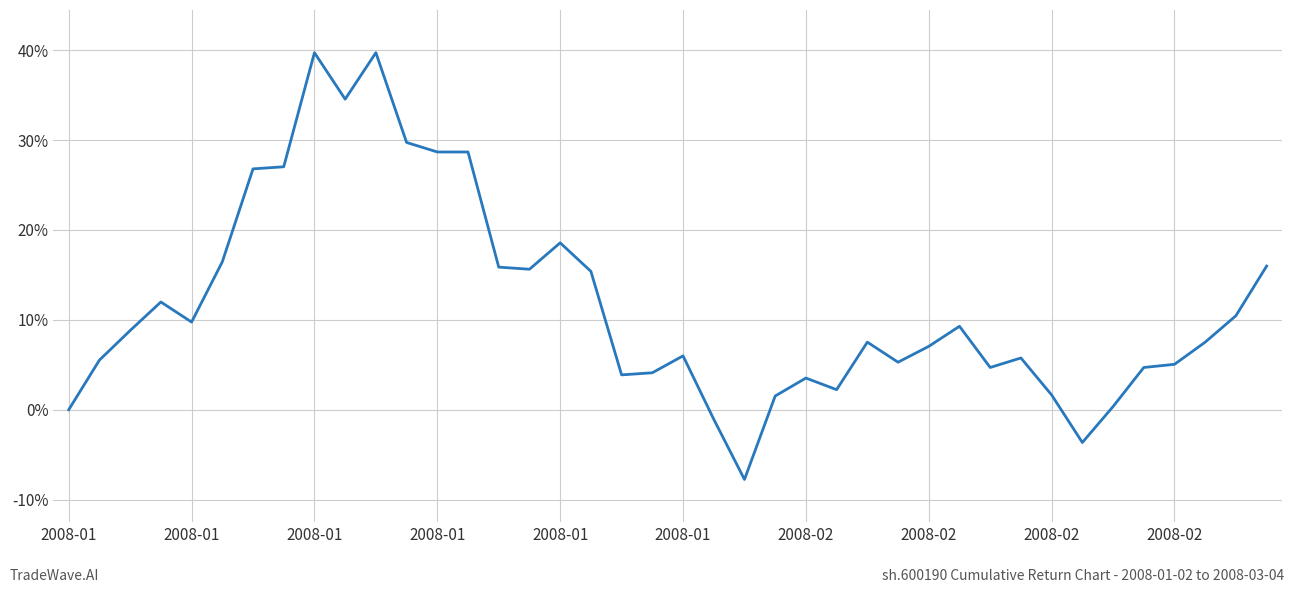

At which label does the data first exceed 0?

2008-01